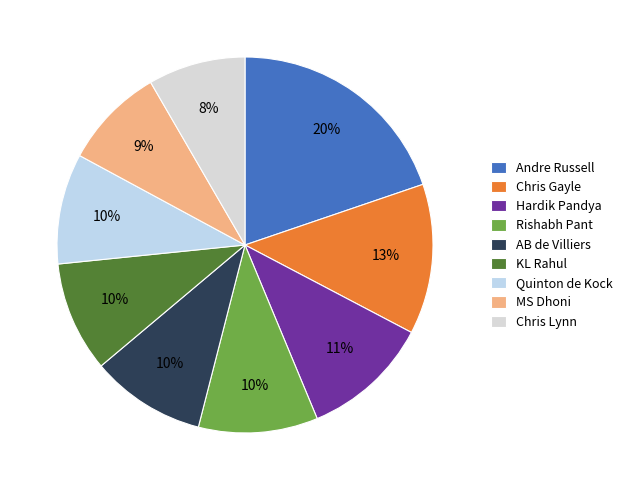

Which has a higher value, MS Dhoni or Quinton de Kock?

Quinton de Kock